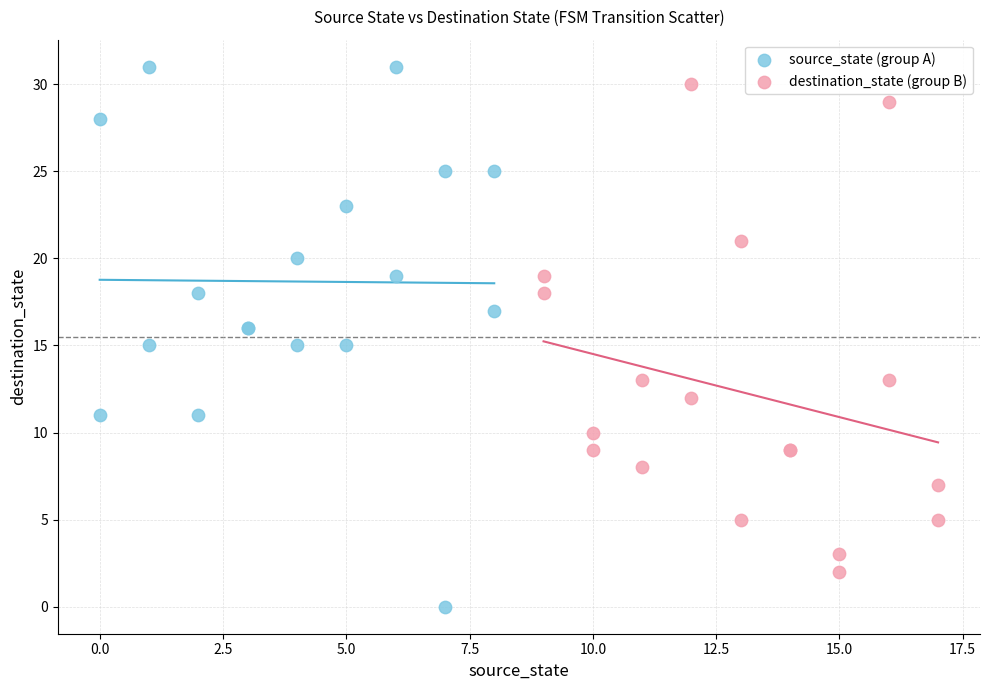

What are all the series names shown in the legend?

source_state (group A), destination_state (group B)